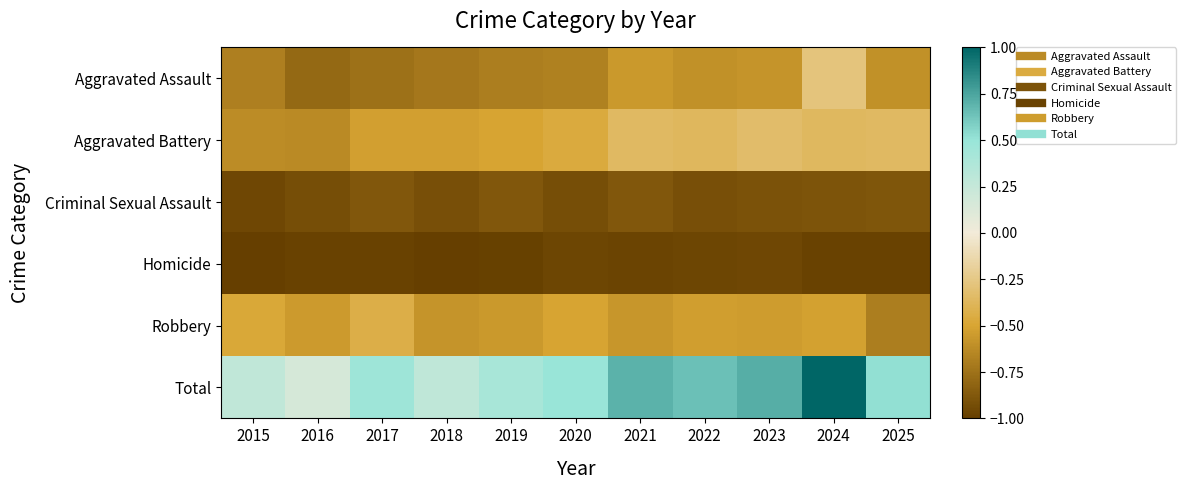

What is the spread (max minus min) of values at 2022?

1.6